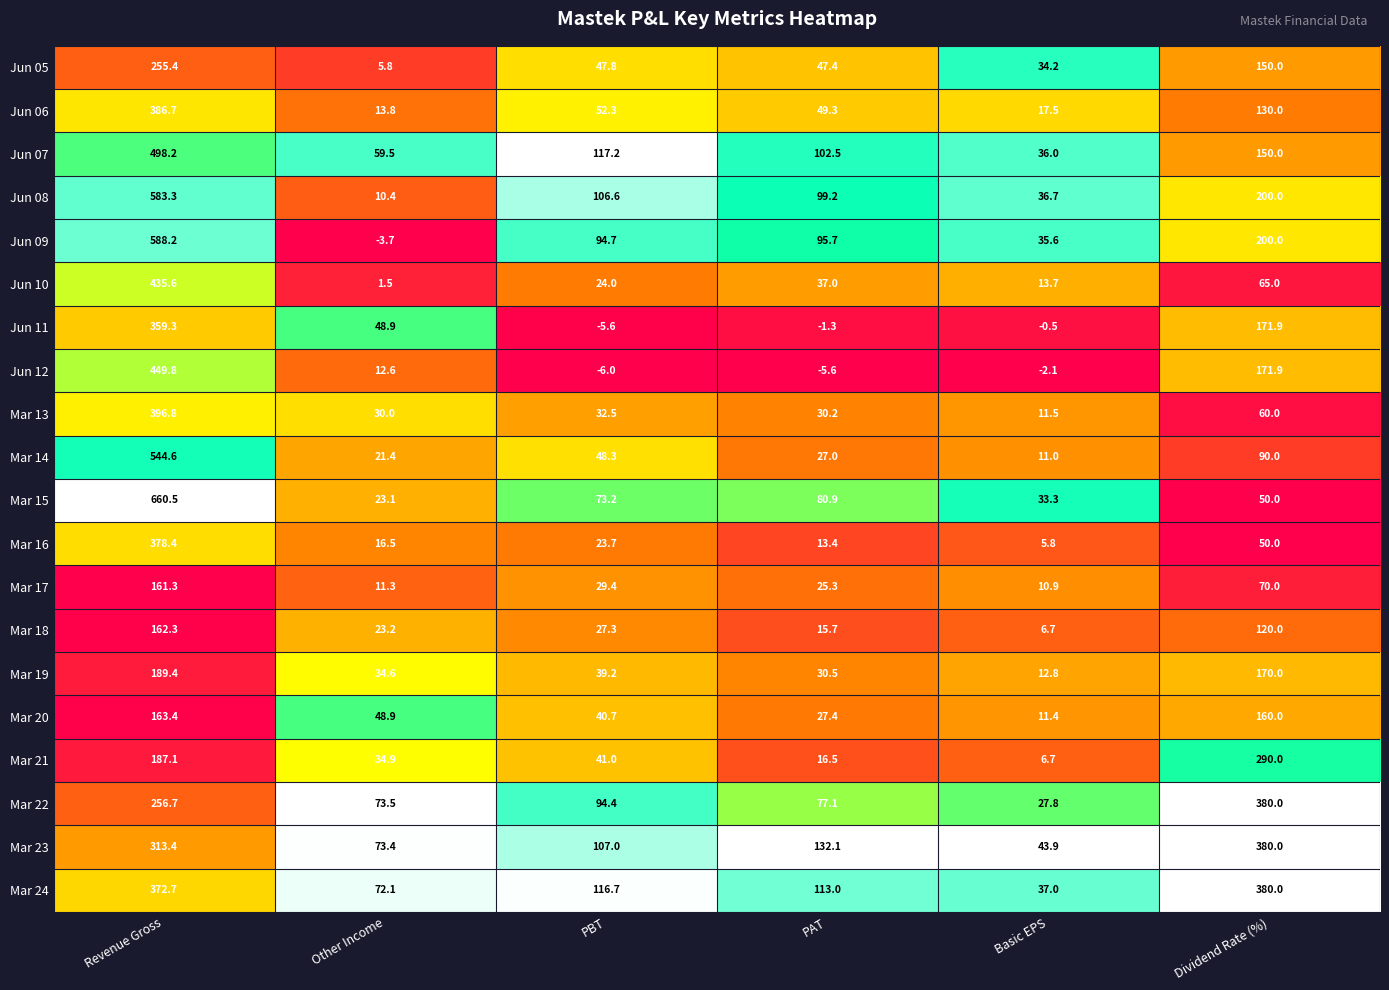

Which series has the largest total across all categories?

Mar 24